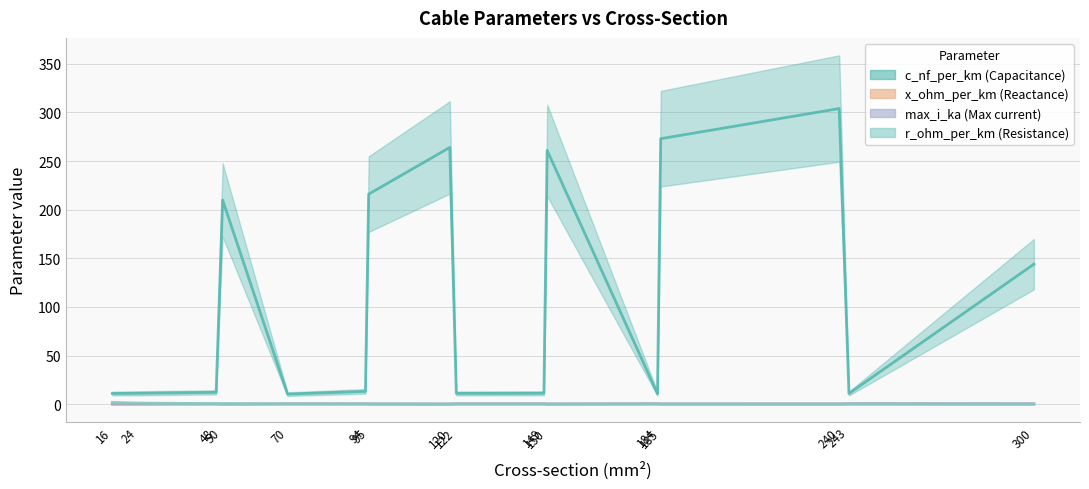

Which has a higher value, 120 or 122?

120